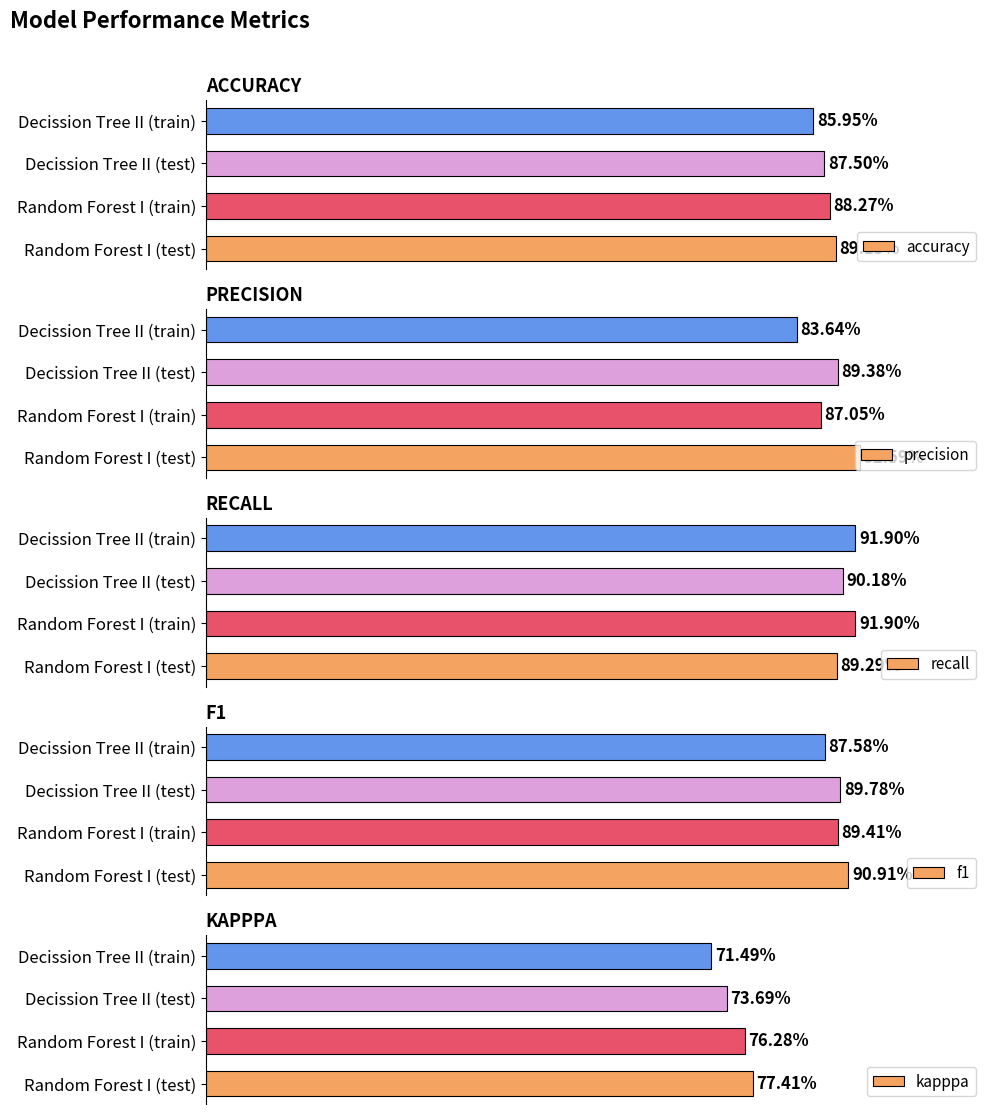

Which has a higher value, Decission Tree II (test) or Decission Tree II (train)?

Decission Tree II (test)